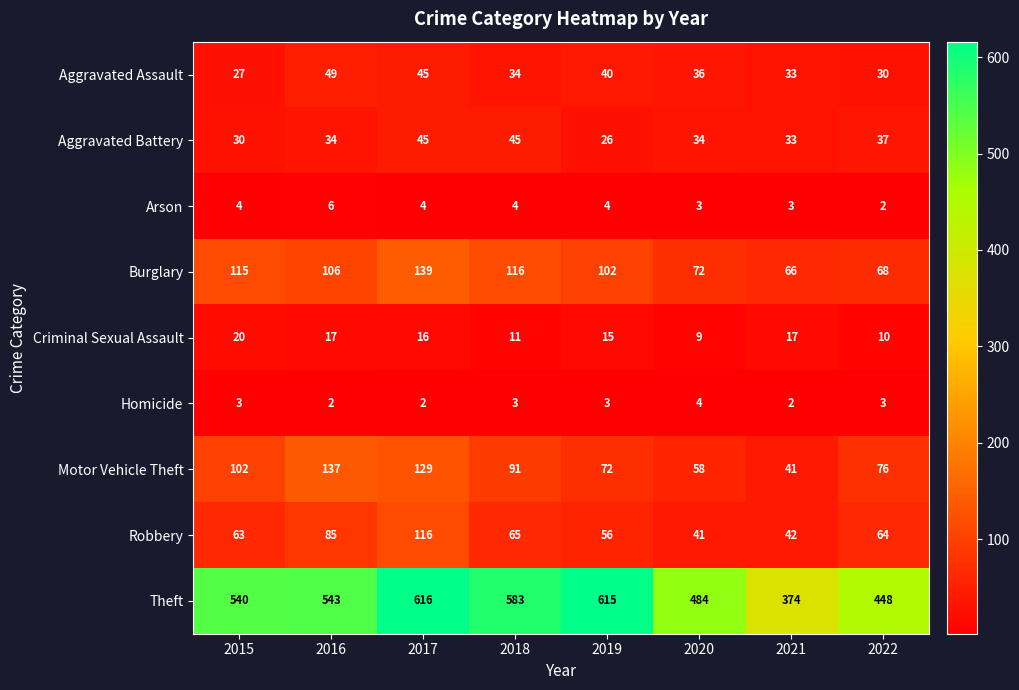

Which series changed the most between 2017 and 2021?

Theft